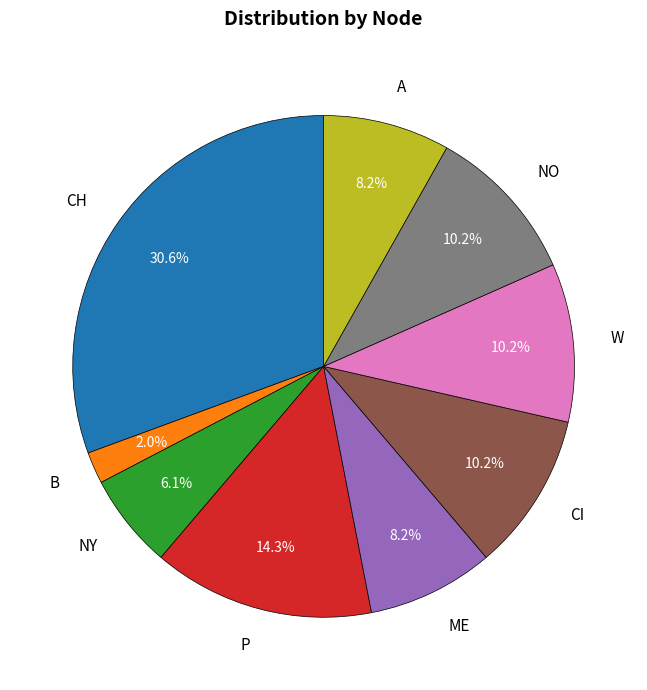

Which category has the biggest portion of the pie?

CH